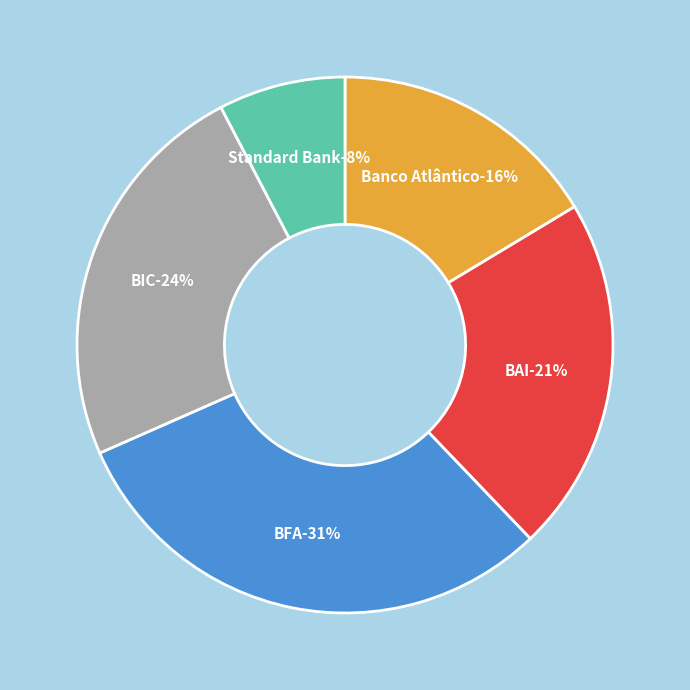

Does BFA represent more than half of the total?

No